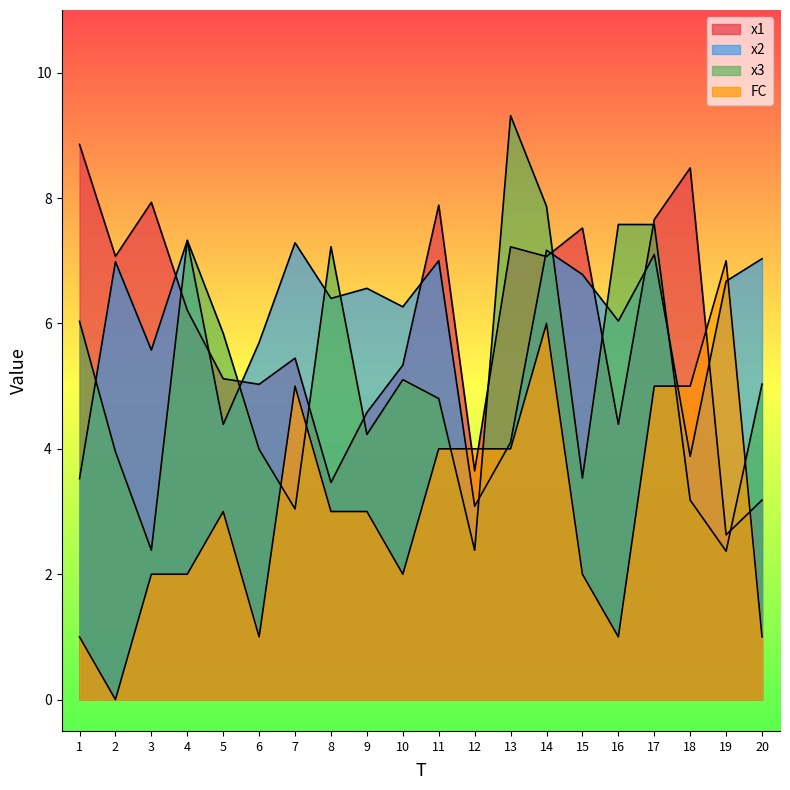

True or false: FC has a value of 3.0 at 5.

True